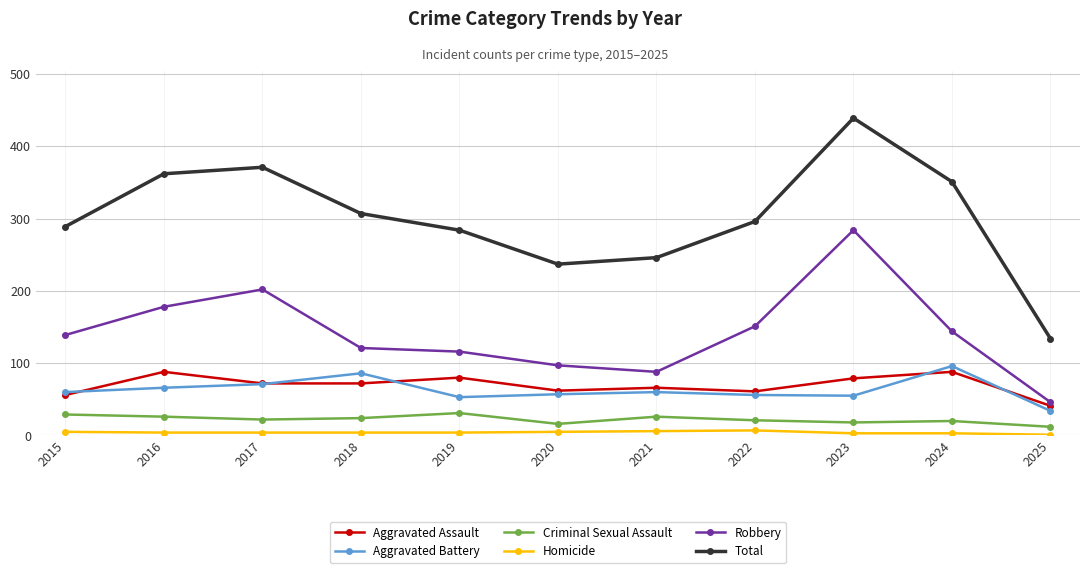

How many categories are shown in the chart?

11